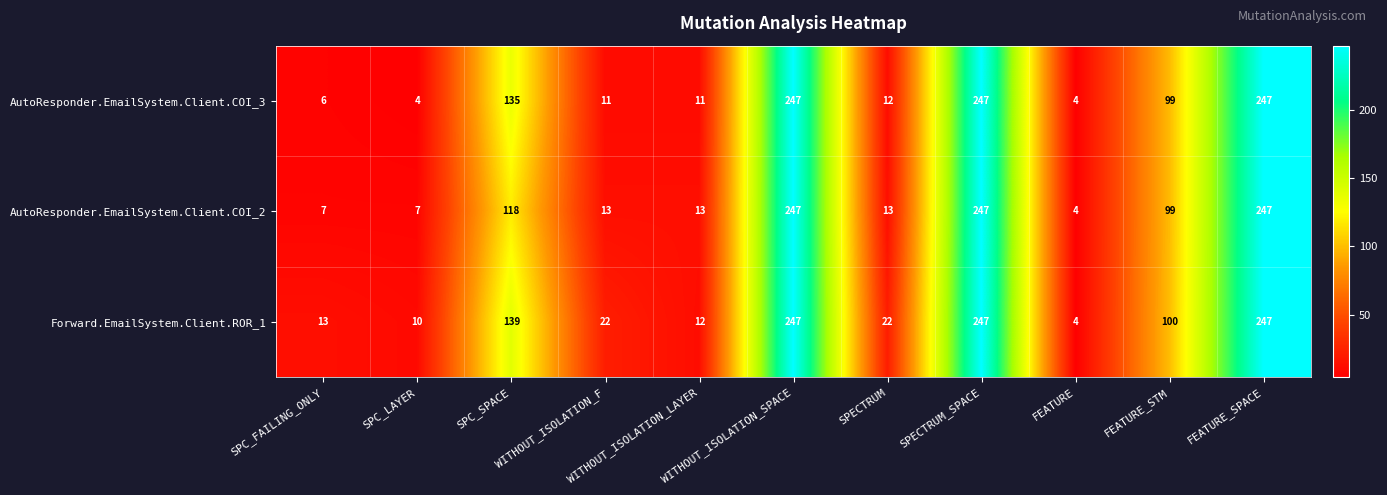

What is the smallest value displayed?

4